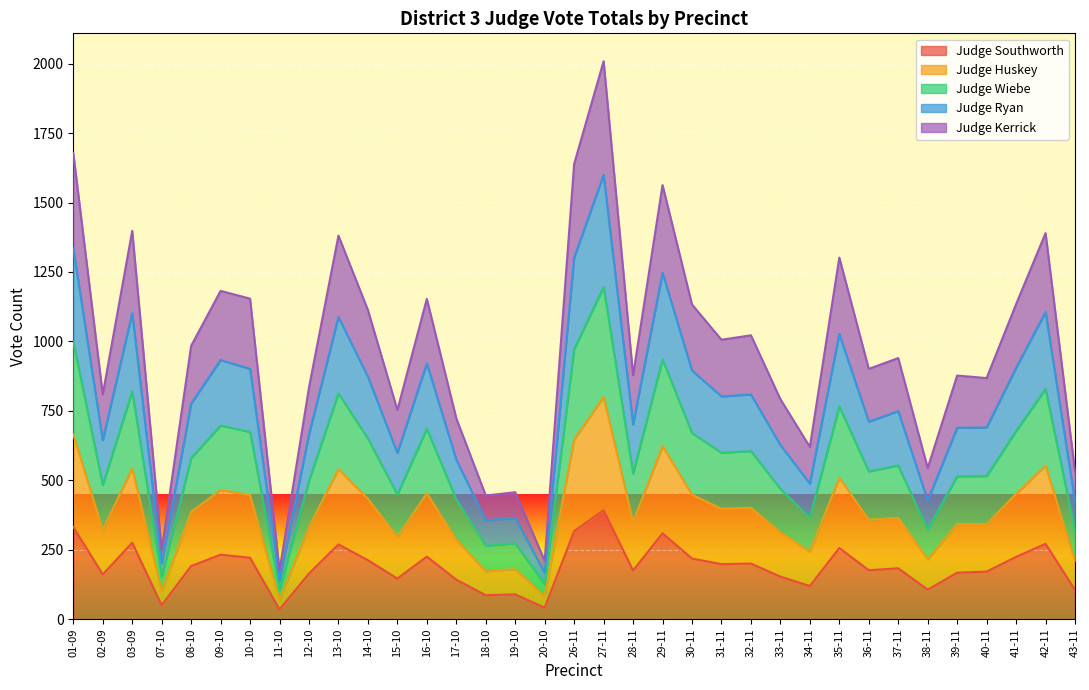

At which label does Judge Wiebe first exceed 749?

01-09